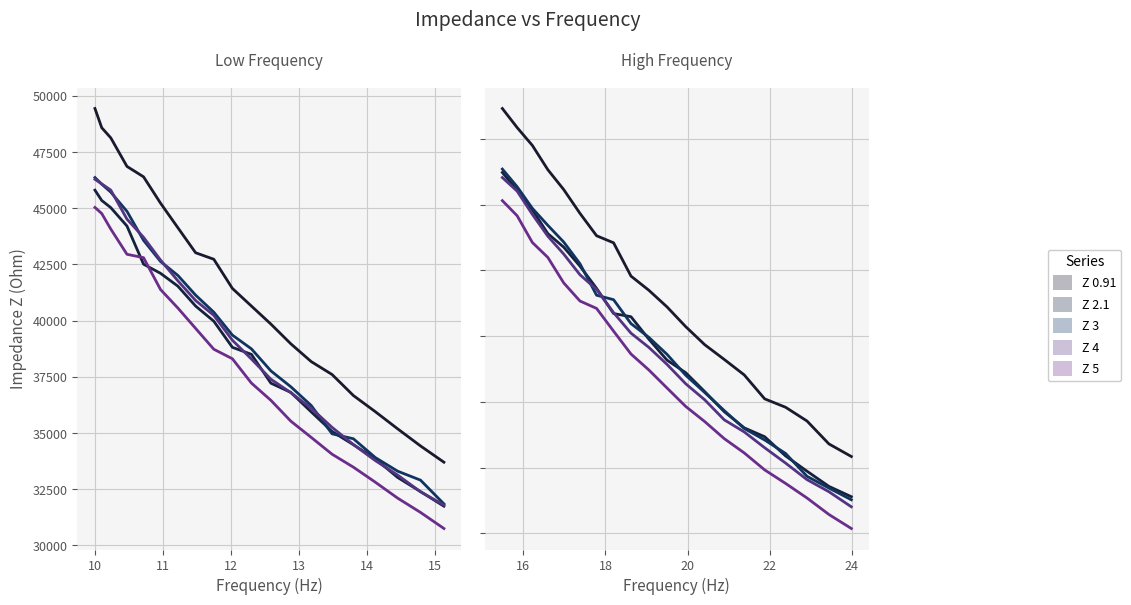

List the series in order of their peak value, highest first.

Z 0.91, Z 3, Z 2.1, Z 4, Z 5